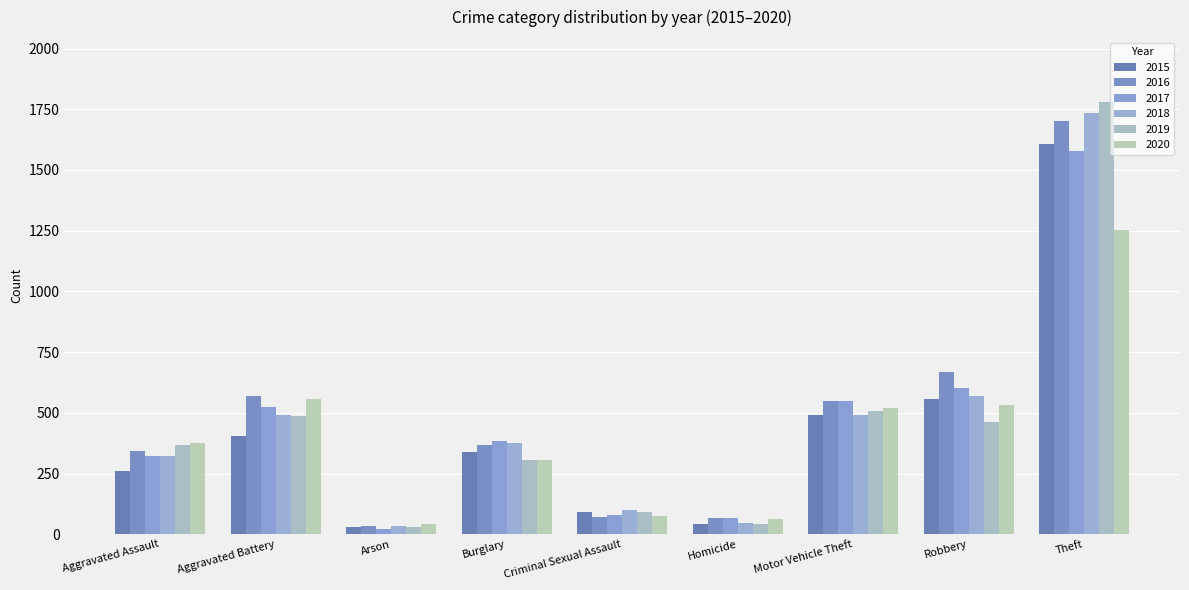

What is the maximum value for 2015?

1606